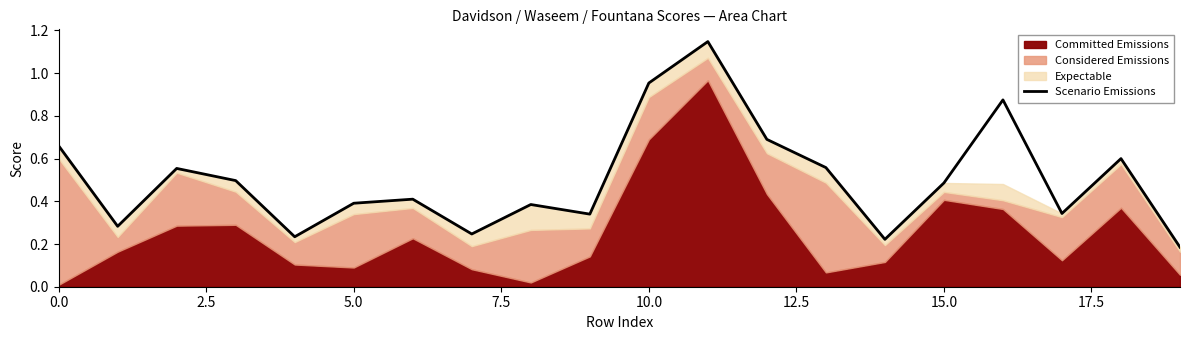

Which label corresponds to the smallest value in the chart?

19